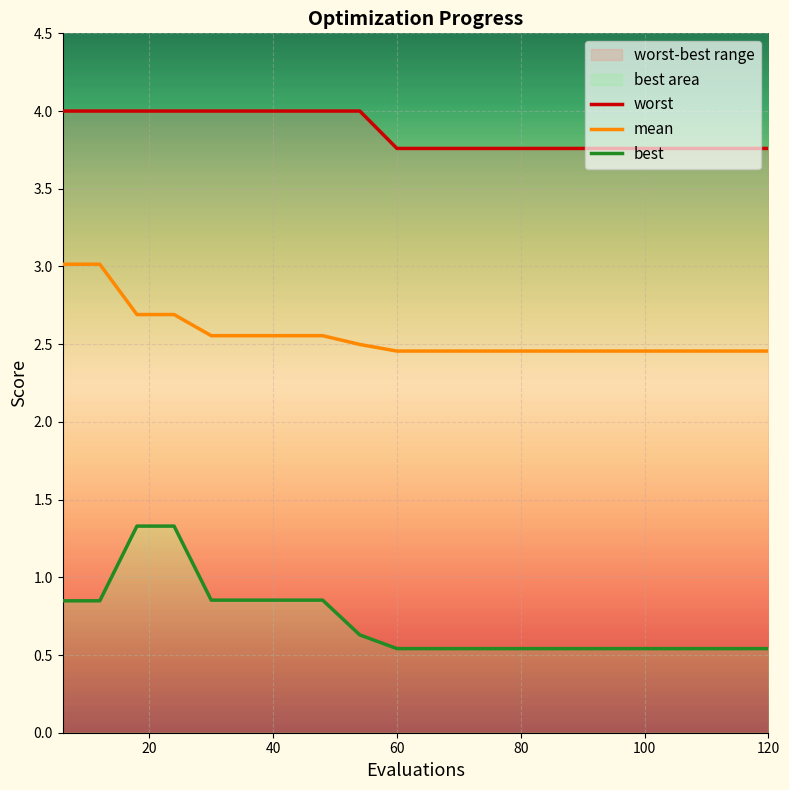

Is this an area chart (filled region under the line)?

No